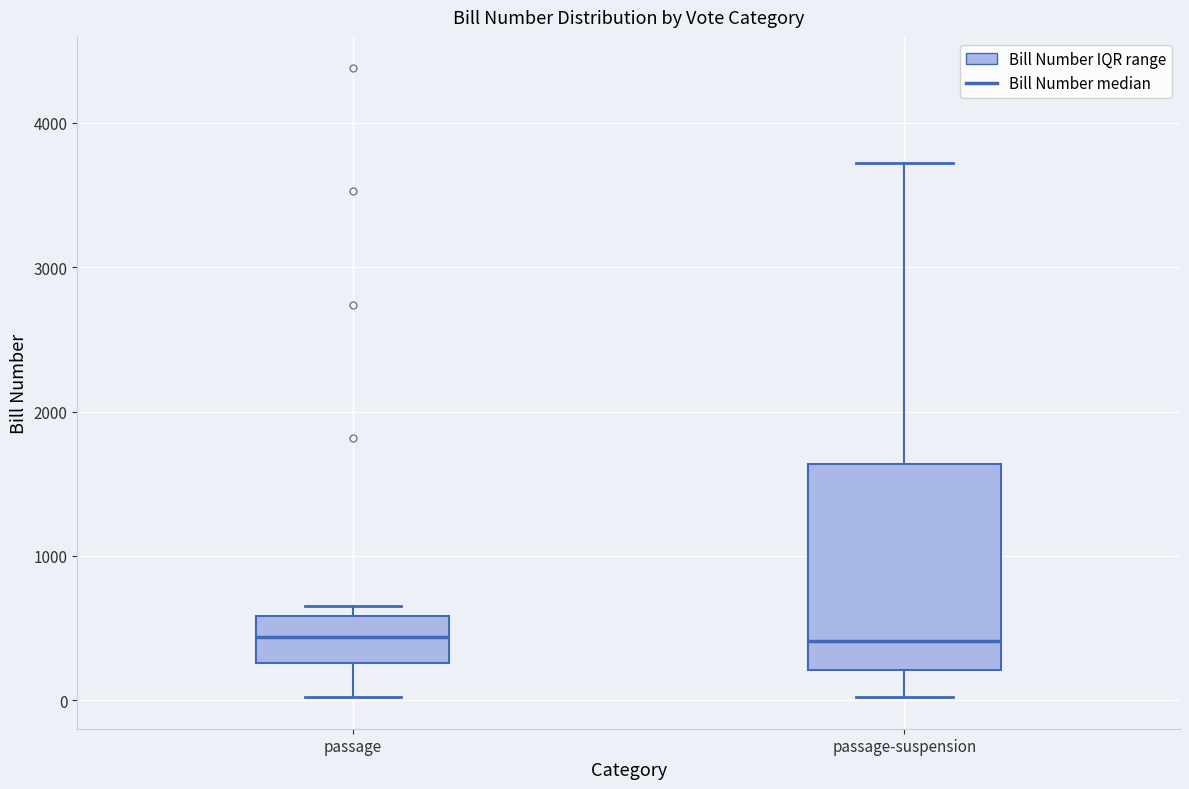

Comparing the boxes themselves (not the whiskers), which one is the tallest?

passage-suspension